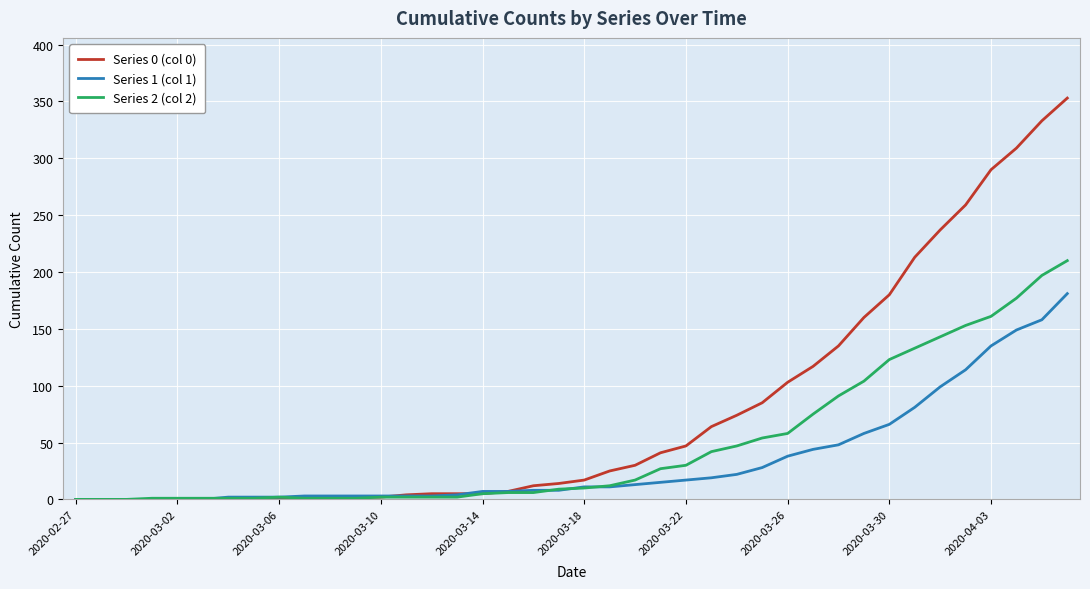

How many distinct data groups are displayed?

3